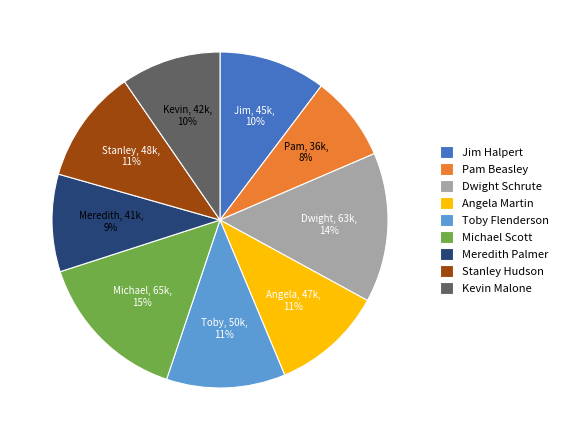

To the nearest percent, what percentage of the pie is Dwight Schrute?

14%